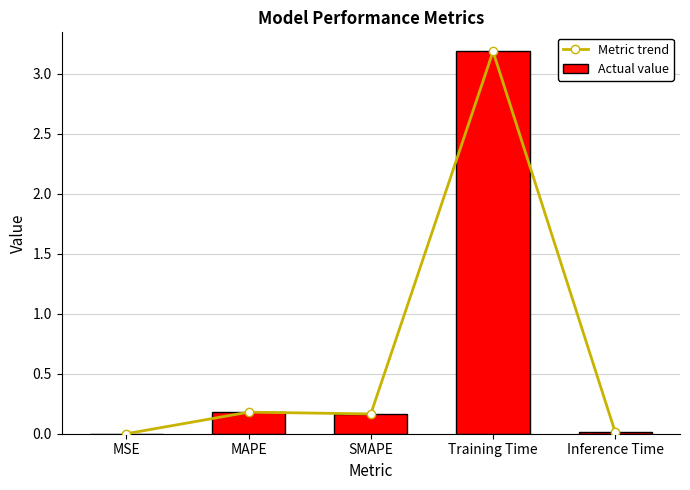

What is the label of the 1st bar from the right?

Inference Time